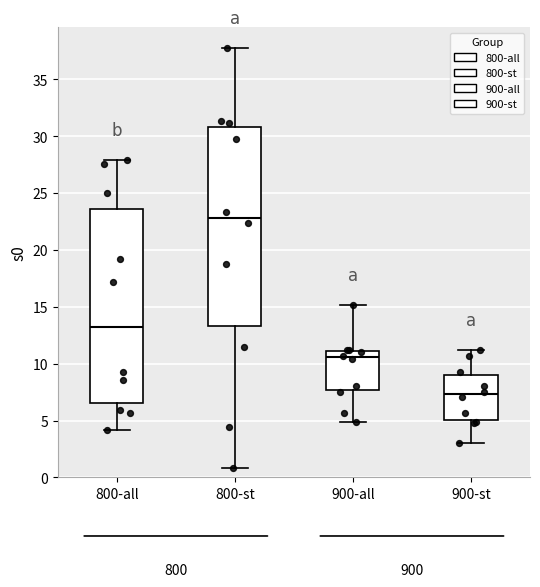

Reading left to right, transcribe this box plot: for each box, give where its median line is, the range the box spans, and where its two whiskers end, as read against the y-axis. The values are not printed on the chart, so give them approximately, as read against the axis.

800-all: median 13.5, box 6.5 to 23.5, whiskers 4.0 to 28.0
800-st: median 23.0, box 13.5 to 31.0, whiskers 1.0 to 37.5
900-all: median 10.5, box 7.5 to 11.0, whiskers 5.0 to 15.0
900-st: median 7.5, box 5.0 to 9.0, whiskers 3.0 to 11.0